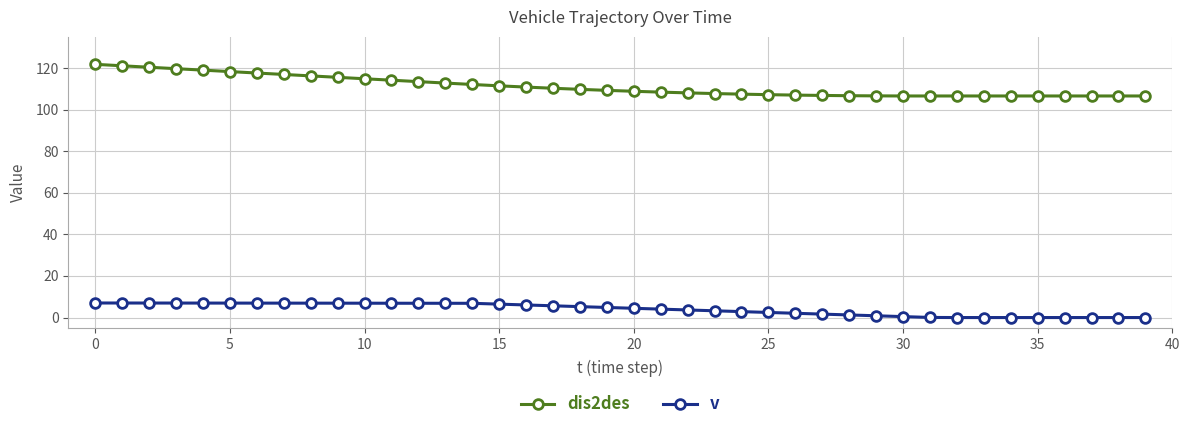

Rank the series by their average value, from highest to lowest.

dis2des, v